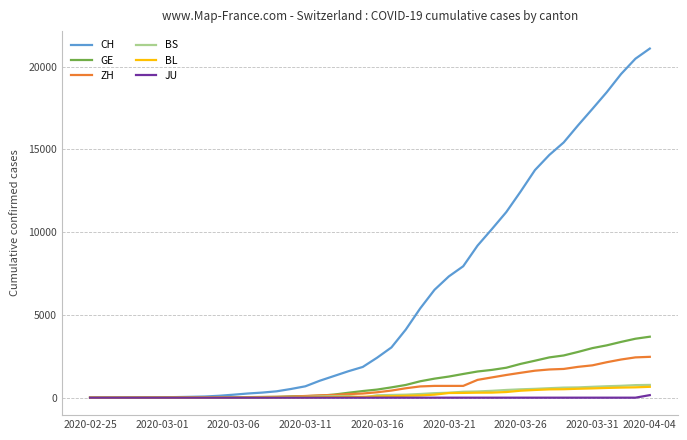

Which series has the largest range (max minus min)?

CH